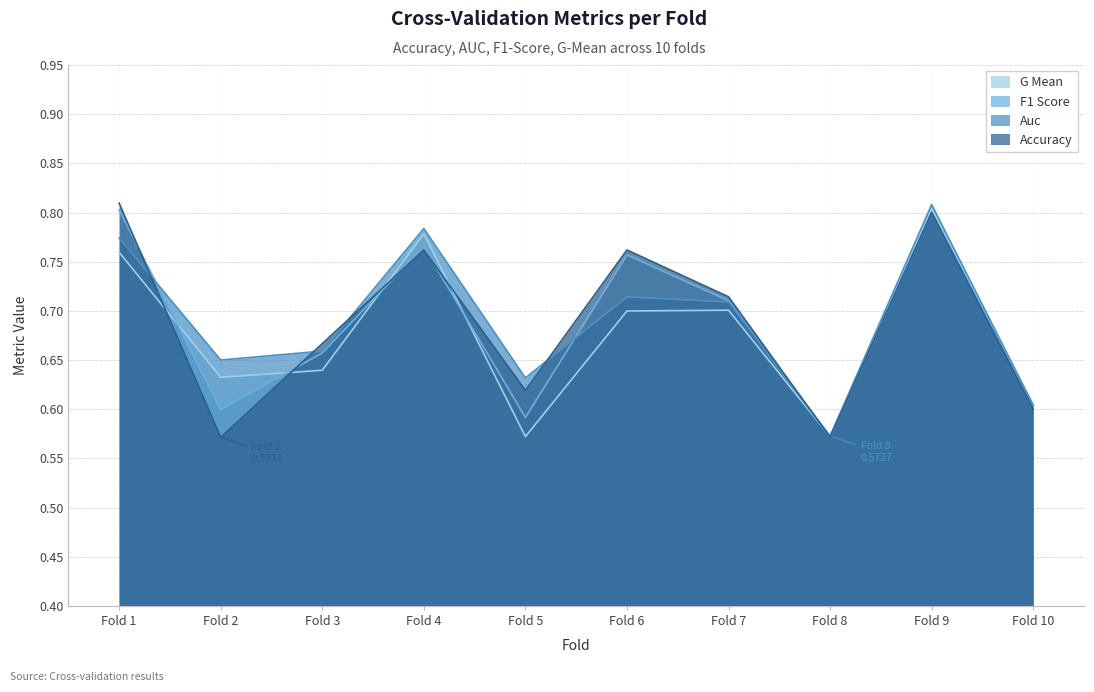

How many lines are shown in the chart?

4